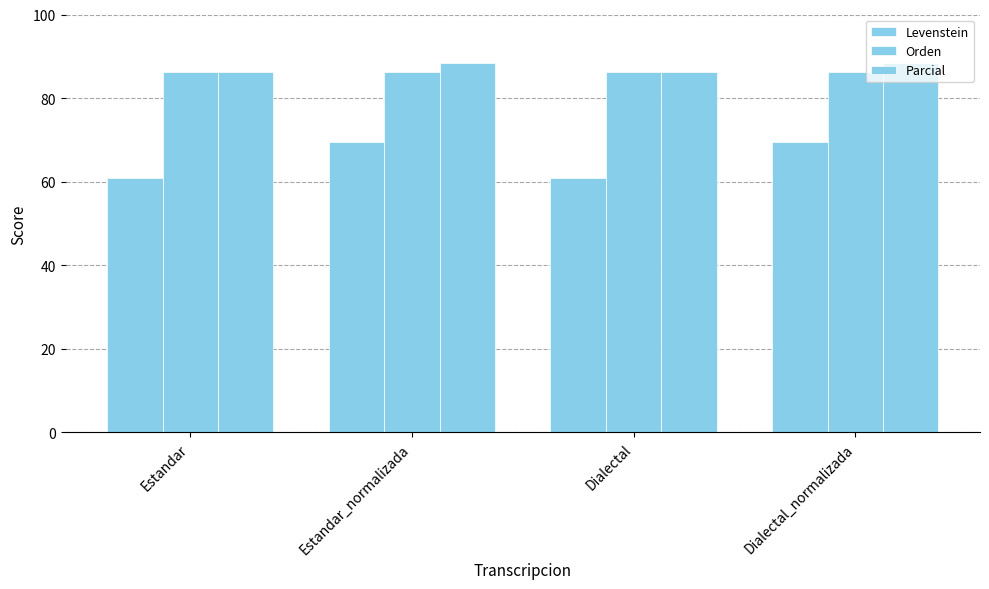

What is the difference between the maximum and second lowest values in the Parcial series?

2.3